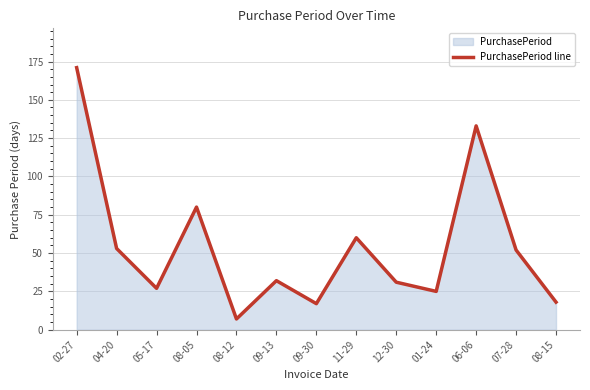

At which label is the value closest to 89?

08-05